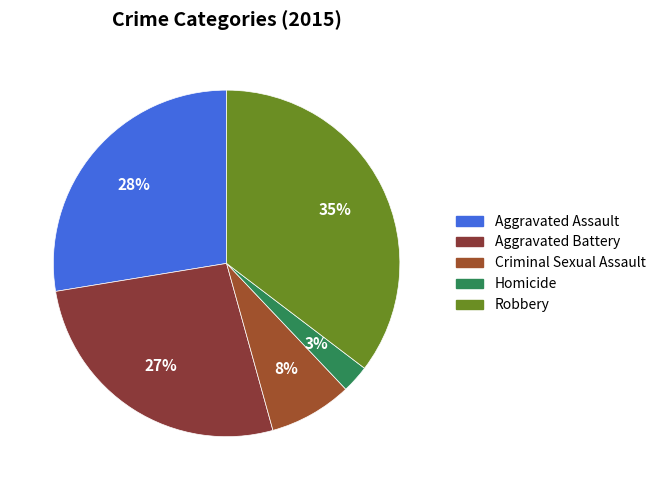

Which has a higher value, Robbery or Aggravated Battery?

Robbery